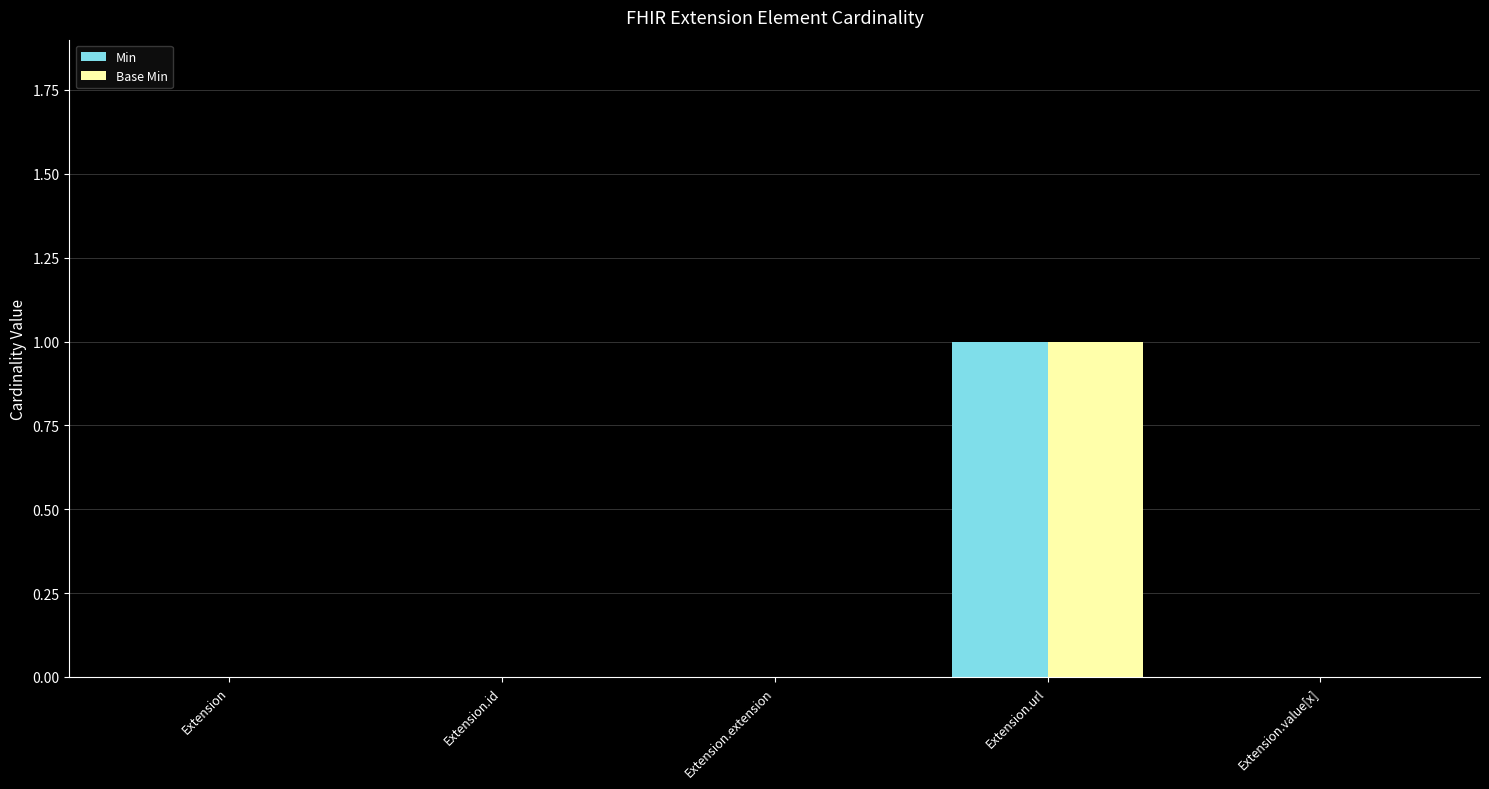

How many groups of bars are there?

5